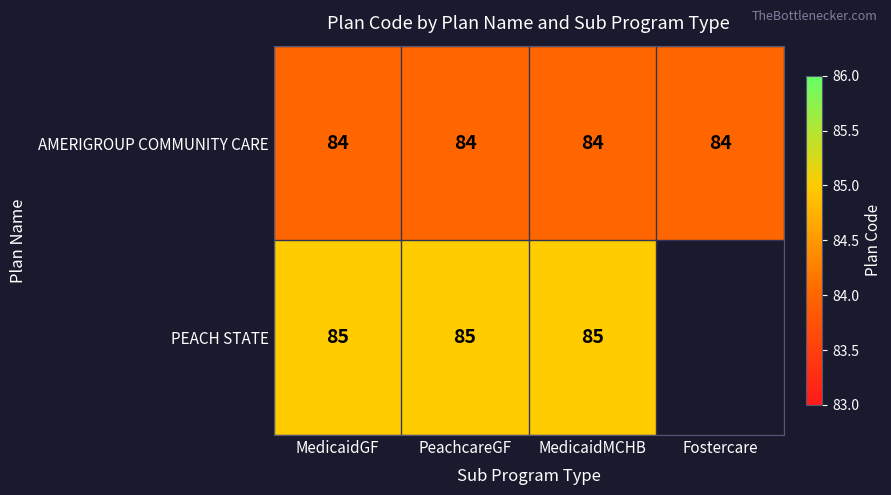

At which category is the sum across all series the highest?

MedicaidGF